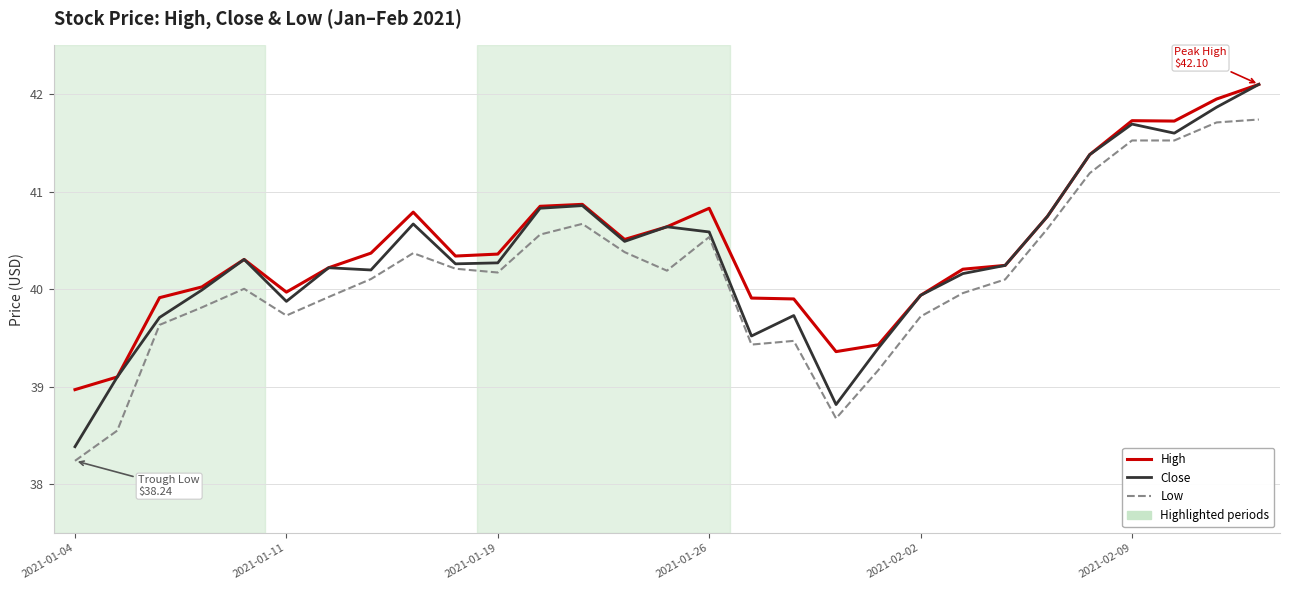

At how many categories does at least one series exceed 40?

20